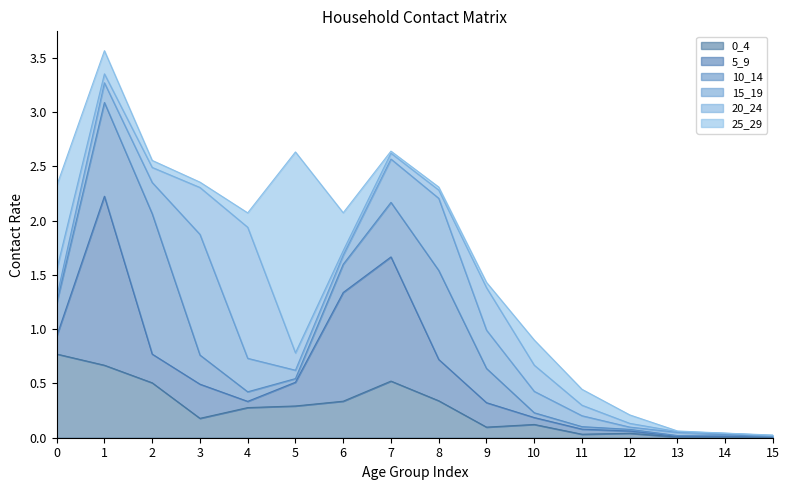

What is the value of the 20_24 point at the 8th from the left?

0.1